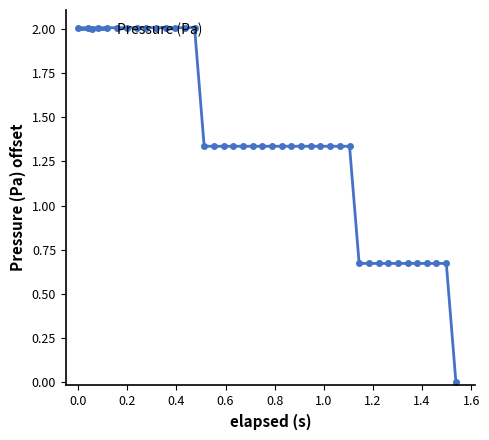

What is the difference between the second highest and minimum values?

2.0